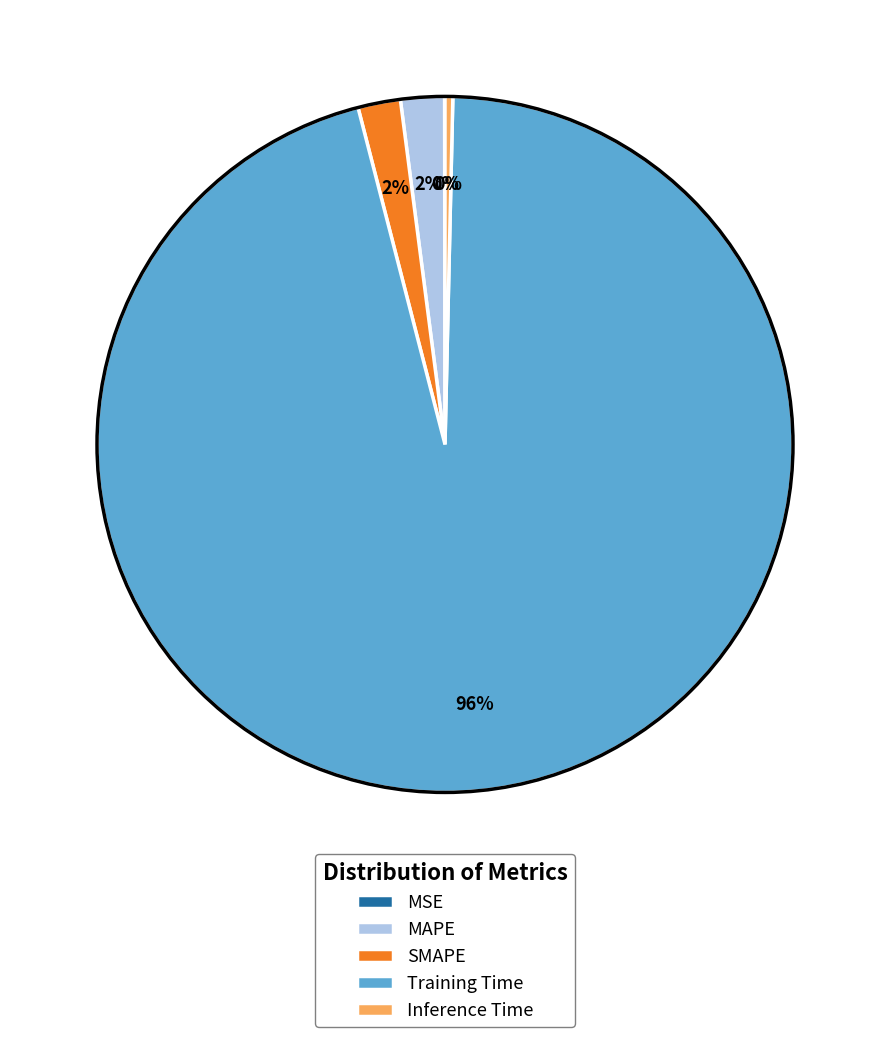

Do Inference Time and Training Time together represent more than half of the pie?

Yes